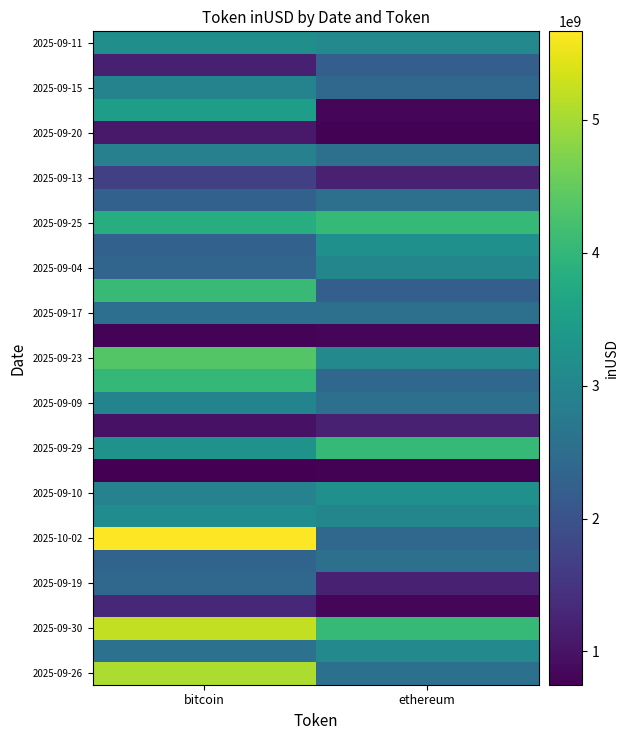

How many distinct data groups are displayed?

29